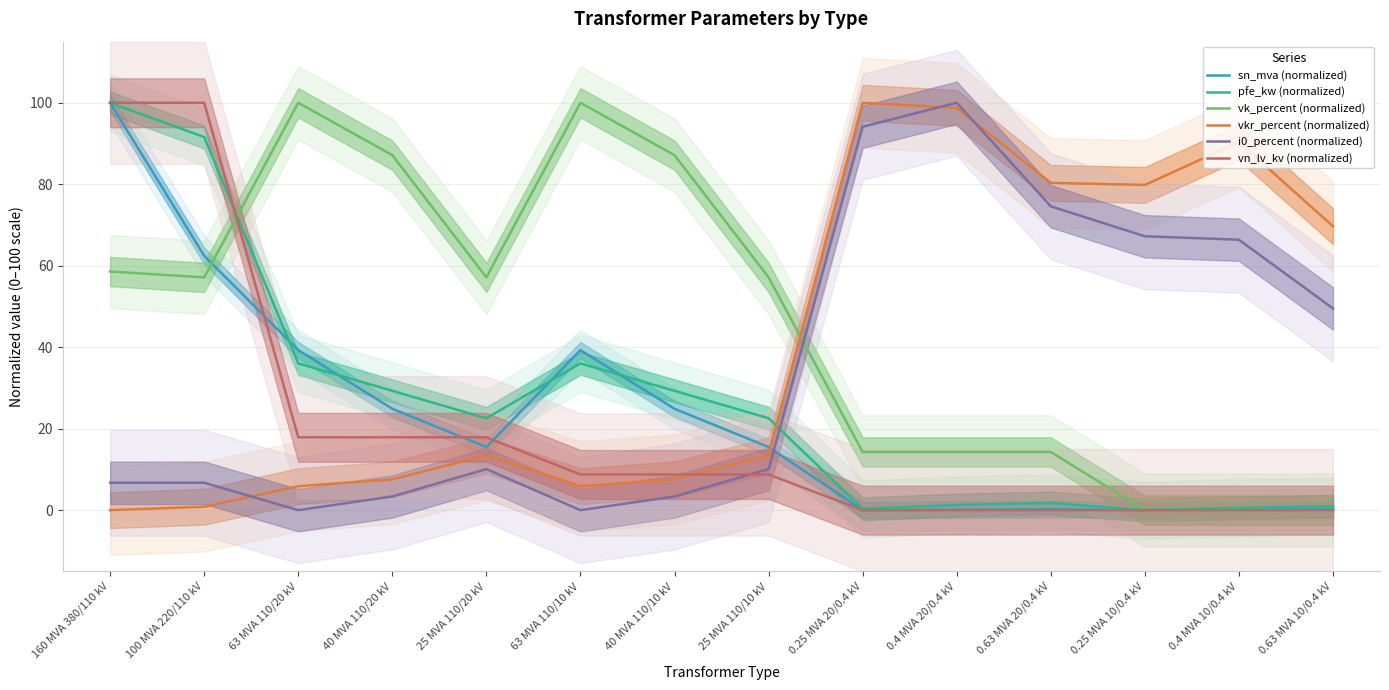

How many values in the vk_percent (normalized) series exceed 57?

8